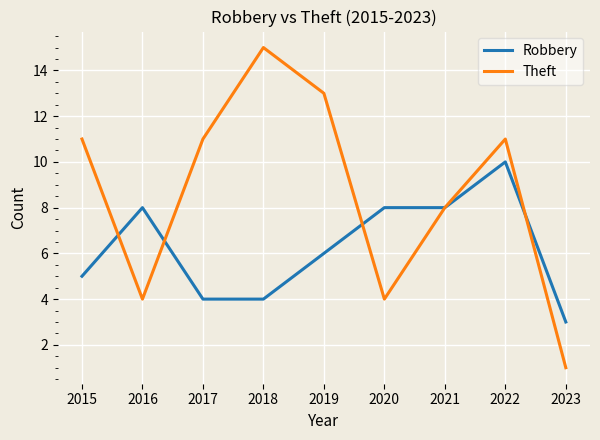

Where does the Robbery series first go above 6?

2016